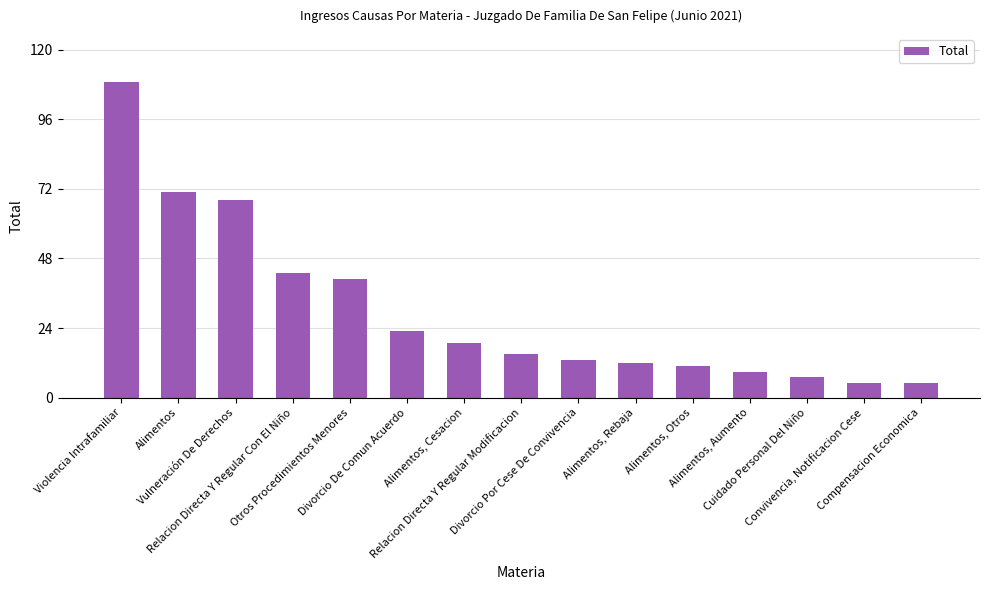

At which label is the value closest to 57?

Vulneración De Derechos